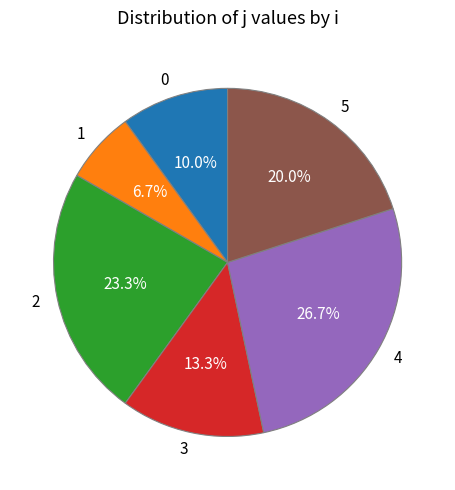

Approximately how many times larger is the value at 1 compared to 0?

0.7